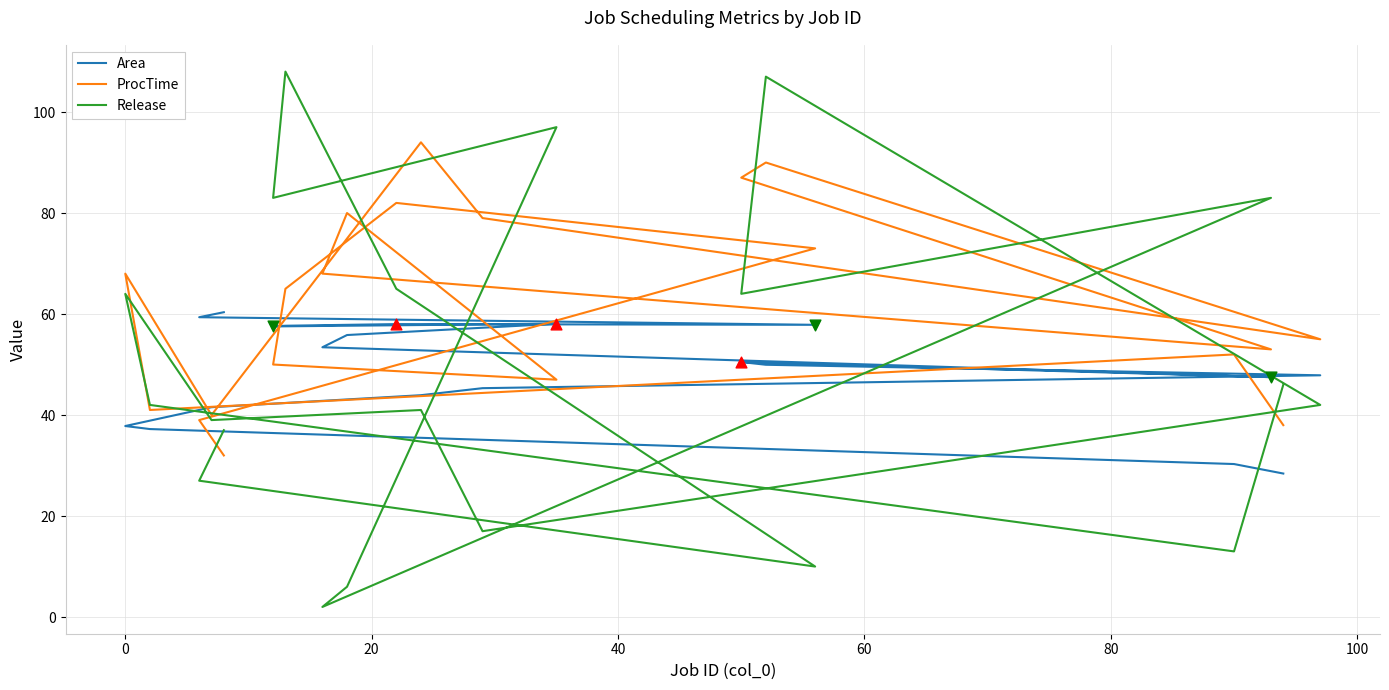

Which series reaches the minimum Y coordinate?

Release